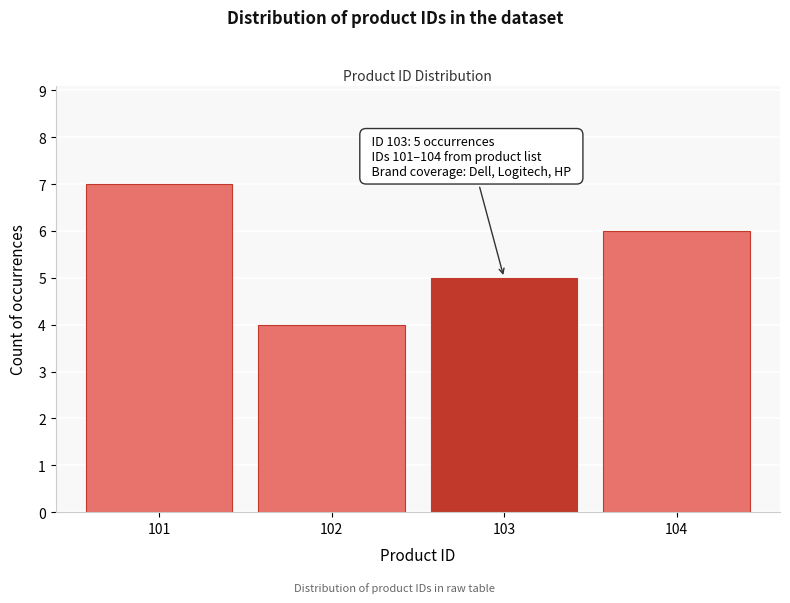

Over which range of the x-axis is the bar tallest?

100.5 to 101.5